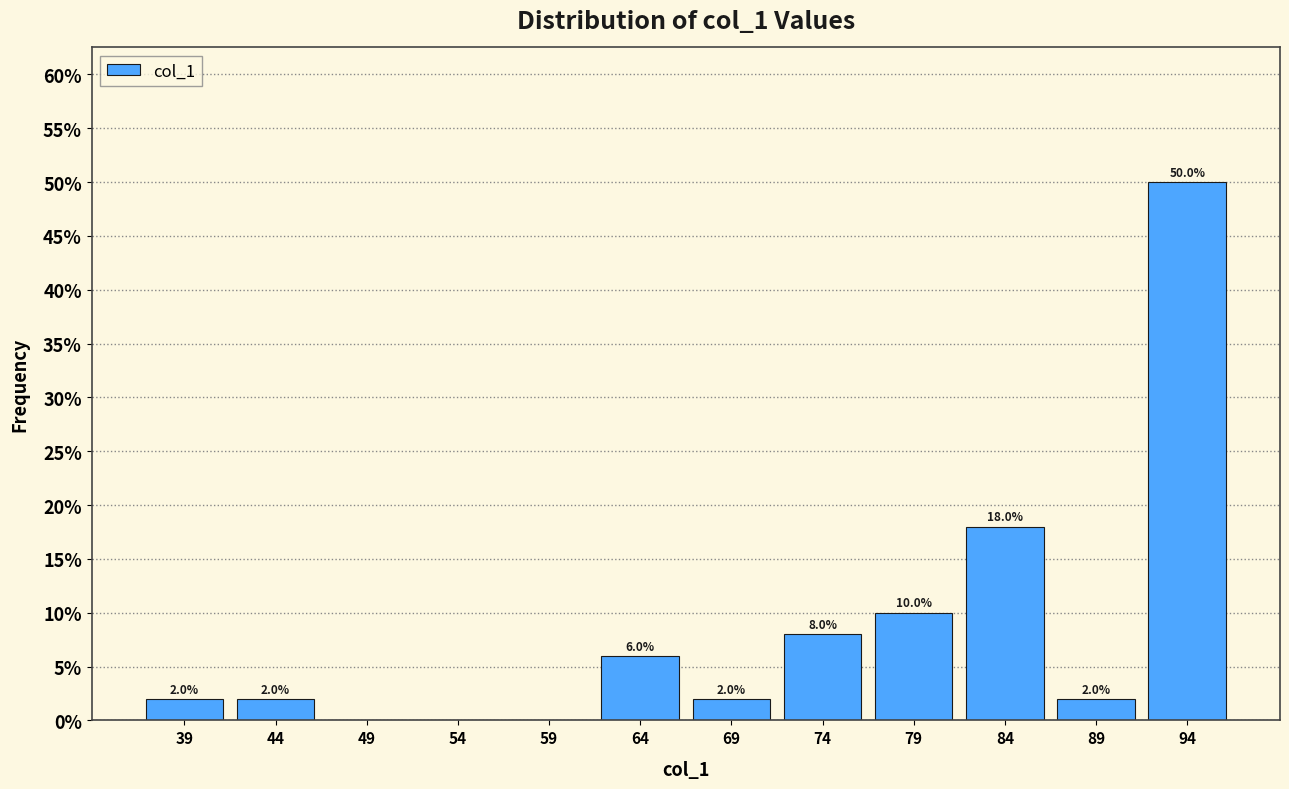

Which range on the x-axis has the tallest bar?

92 to 97